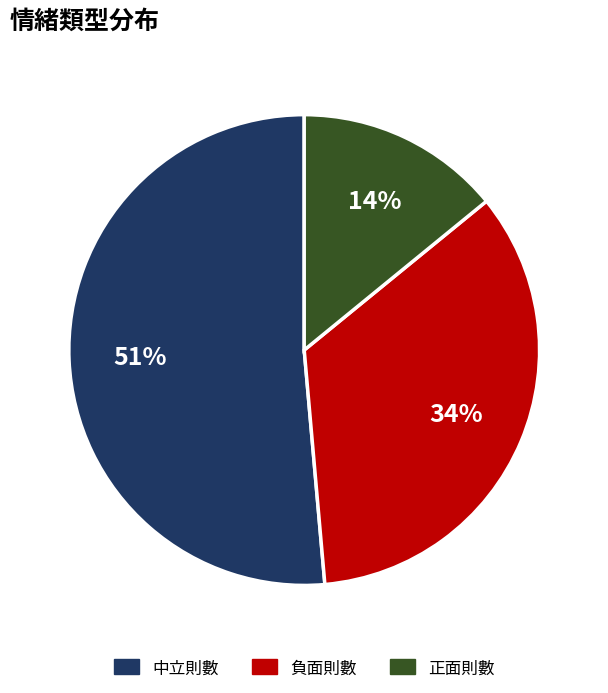

How many segments does this pie chart have?

3